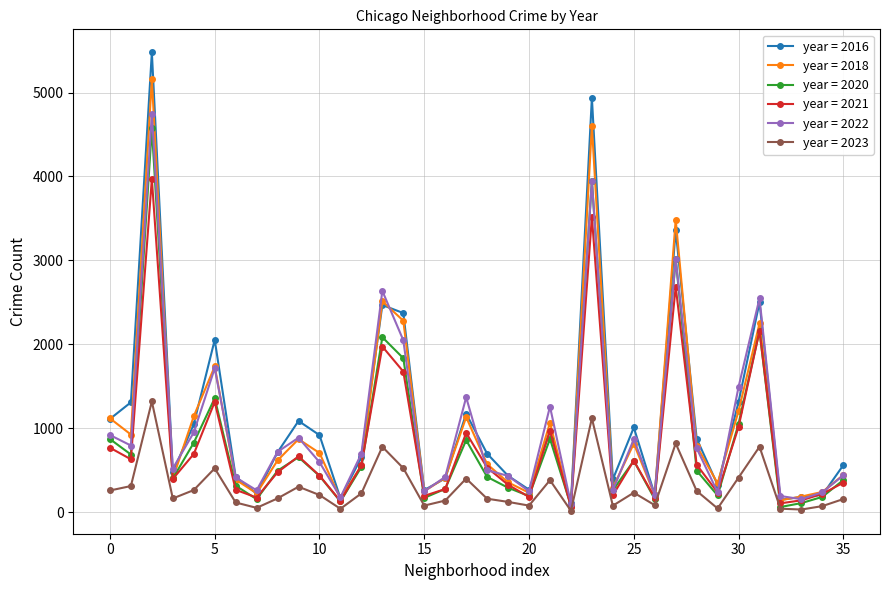

Which series has the widest spread of values?

year = 2016